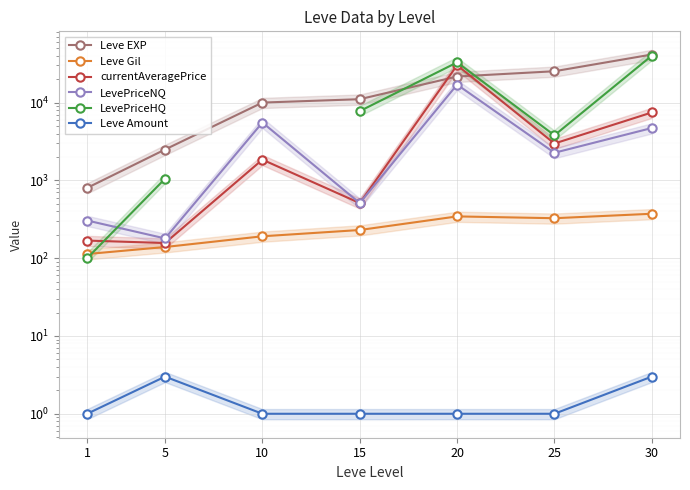

True or false: Leve Gil has more than 2 interior local peaks.

False